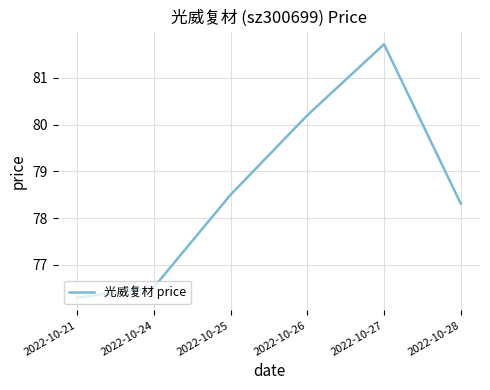

What is the maximum value shown in the chart?

81.7